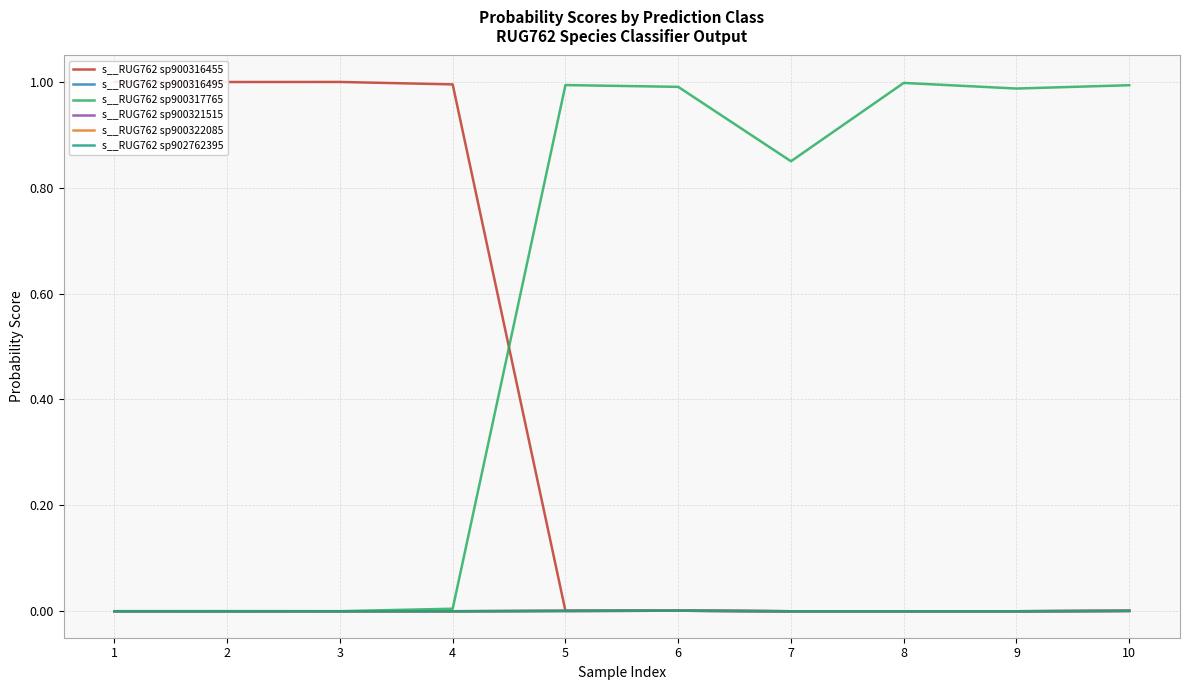

Is this an area chart (filled region under the line)?

No